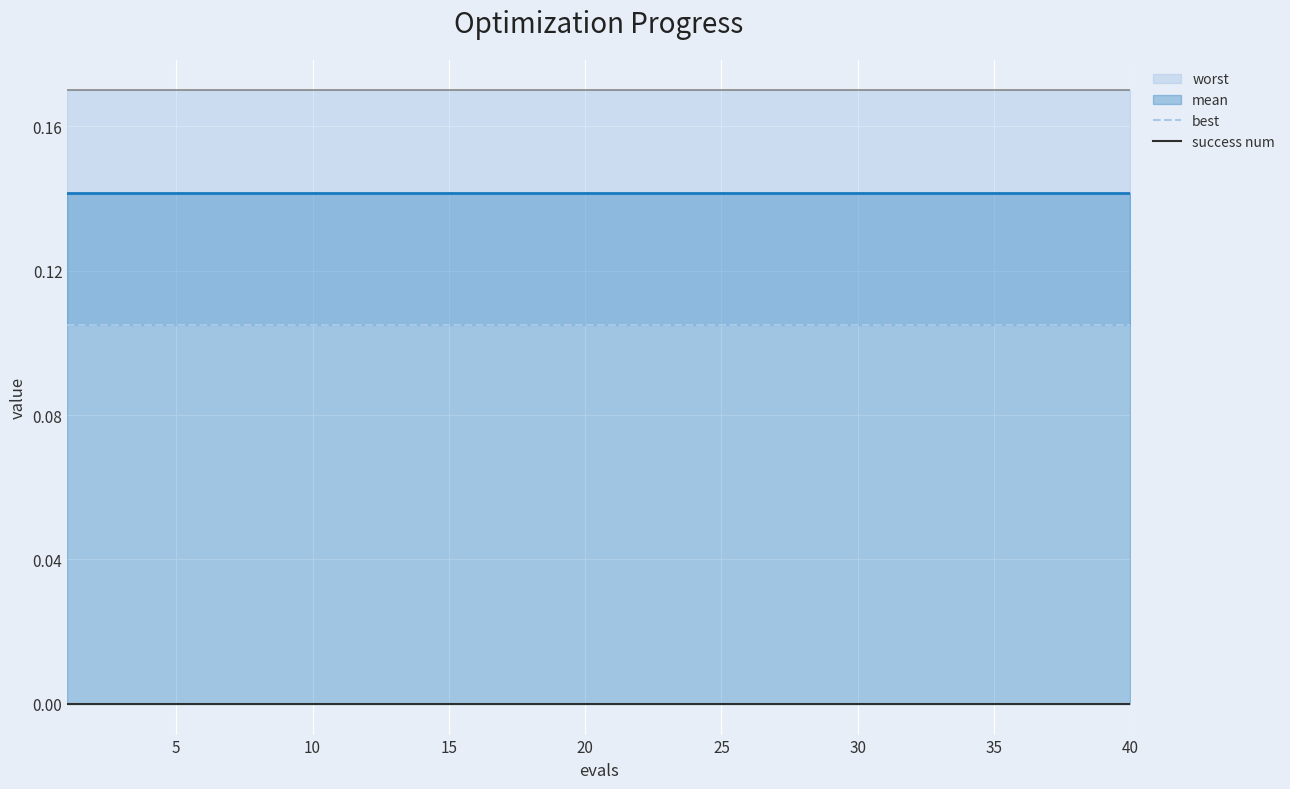

Is the value of success num at 20 greater than the value of best at 36?

No